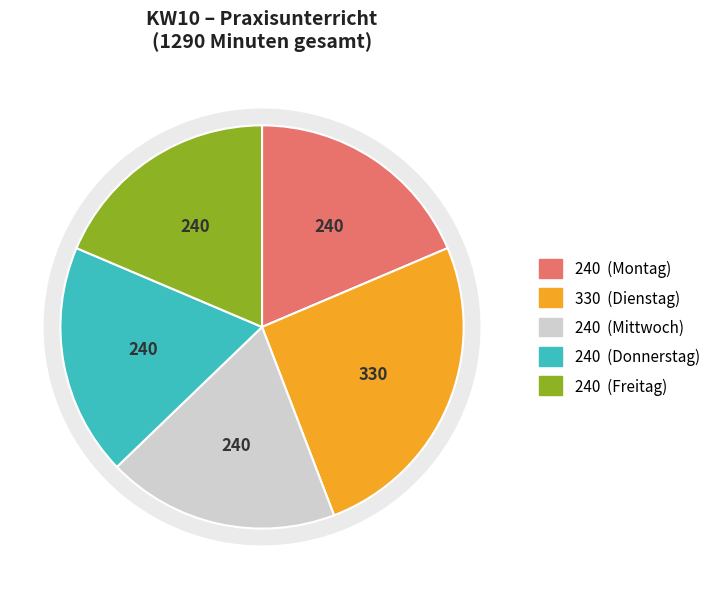

Which slice is the smallest?

Montag